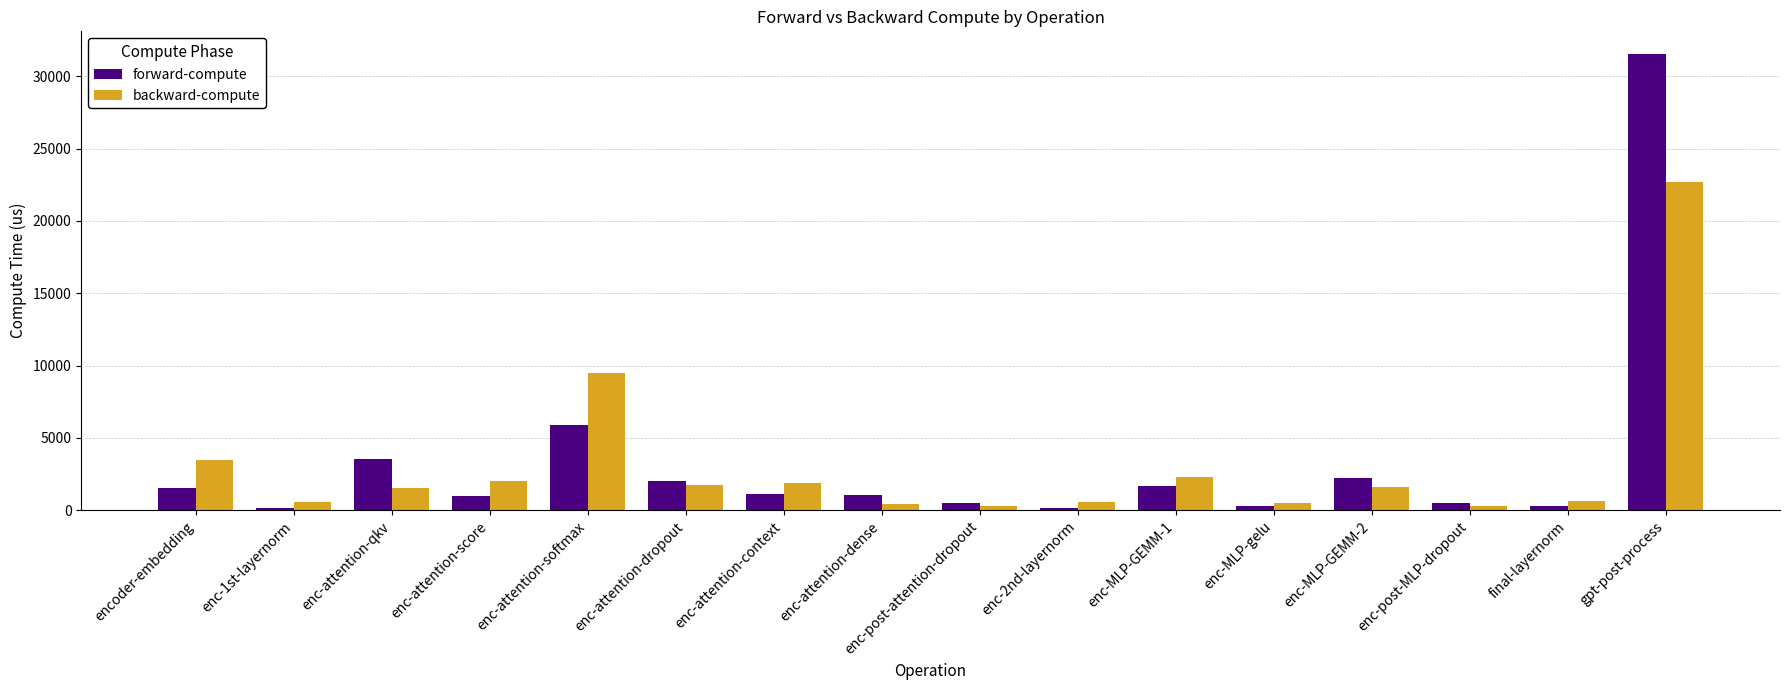

What is the label of the 10th bar from the left?

enc-2nd-layernorm